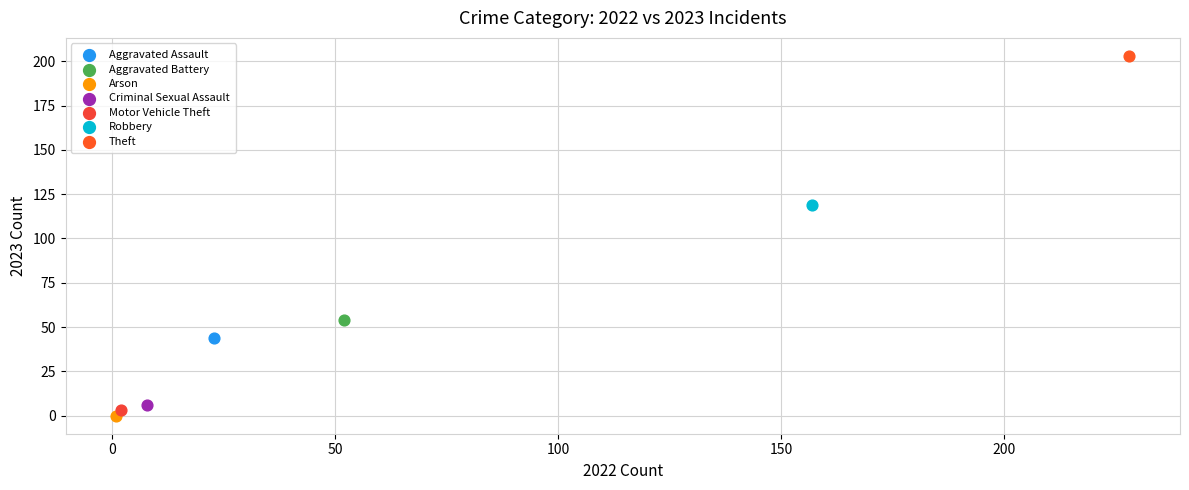

Which series contains the highest Y value?

Theft